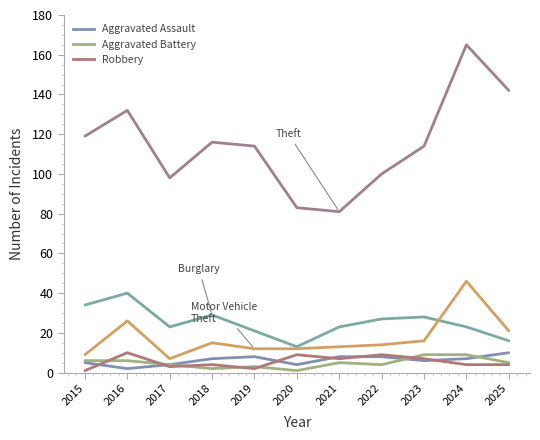

True or false: Aggravated Assault has a value of 4 at 2017.

True